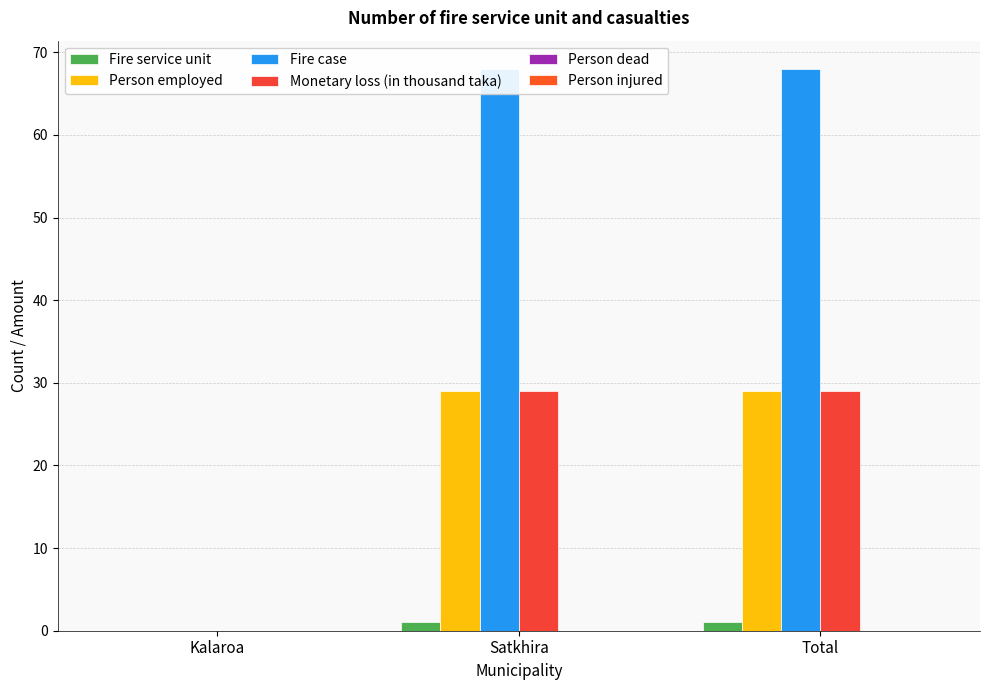

How many categories are shown in the chart?

3